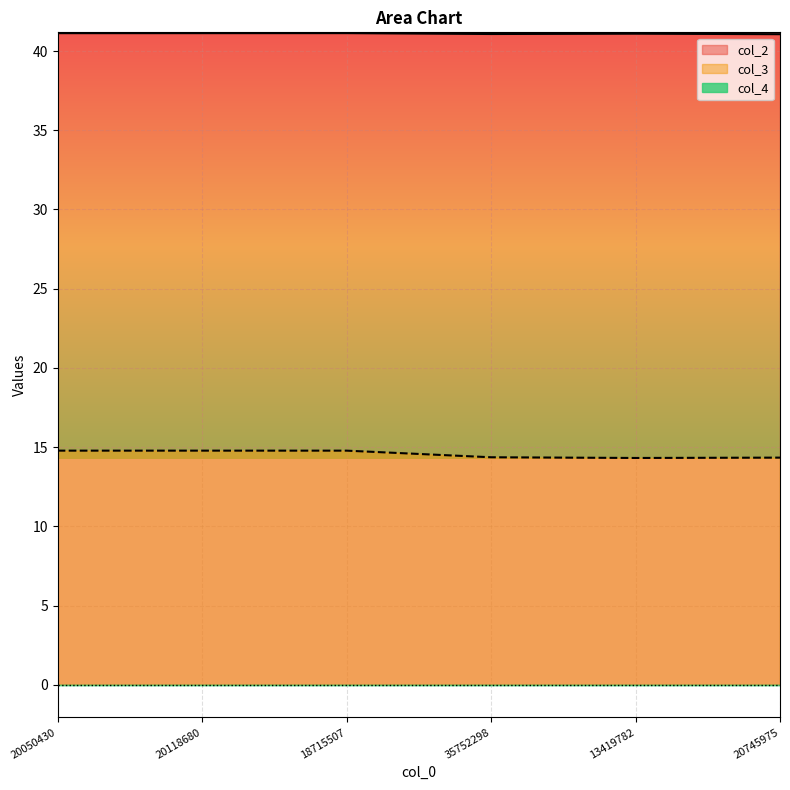

How many categories are shown in the chart?

6